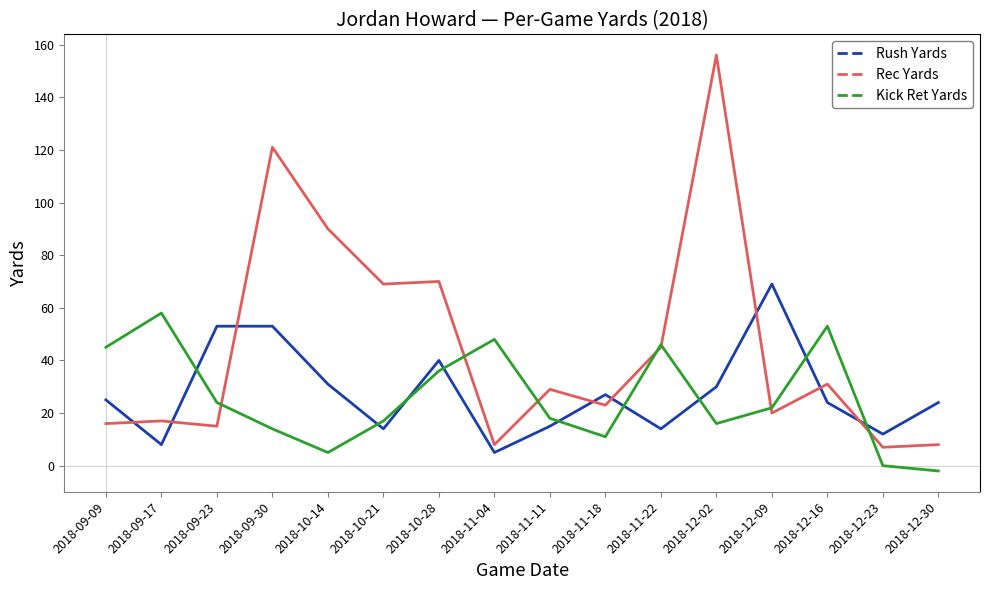

What is the difference between the second highest and second lowest values in the Rush Yards series?

45